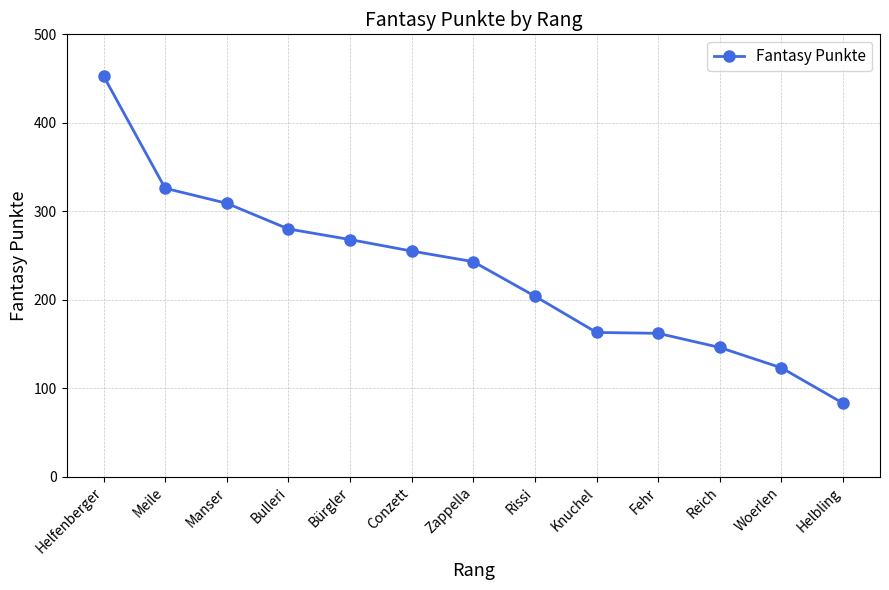

How many series are shown in this chart?

1